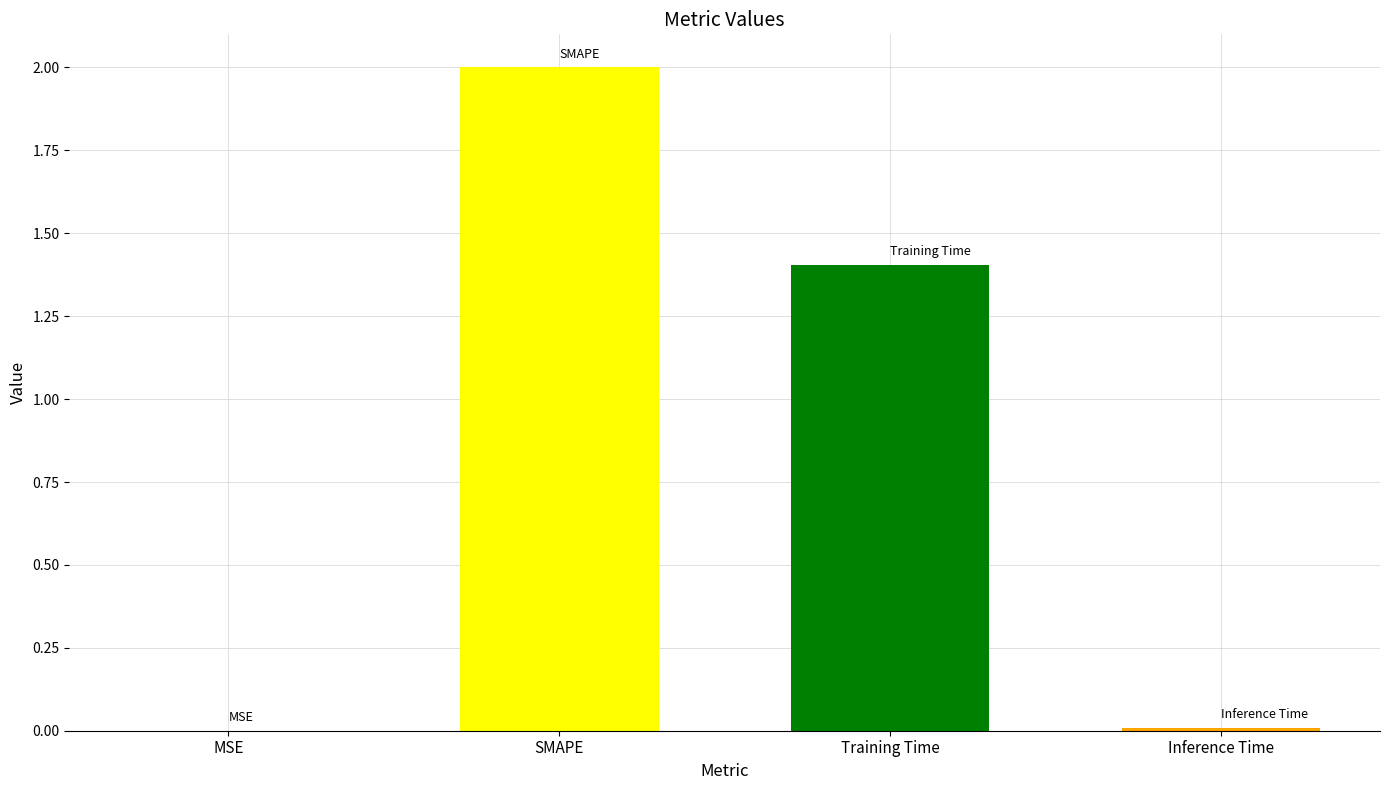

The chart shows a value of 0.0 at MSE. True or false?

True